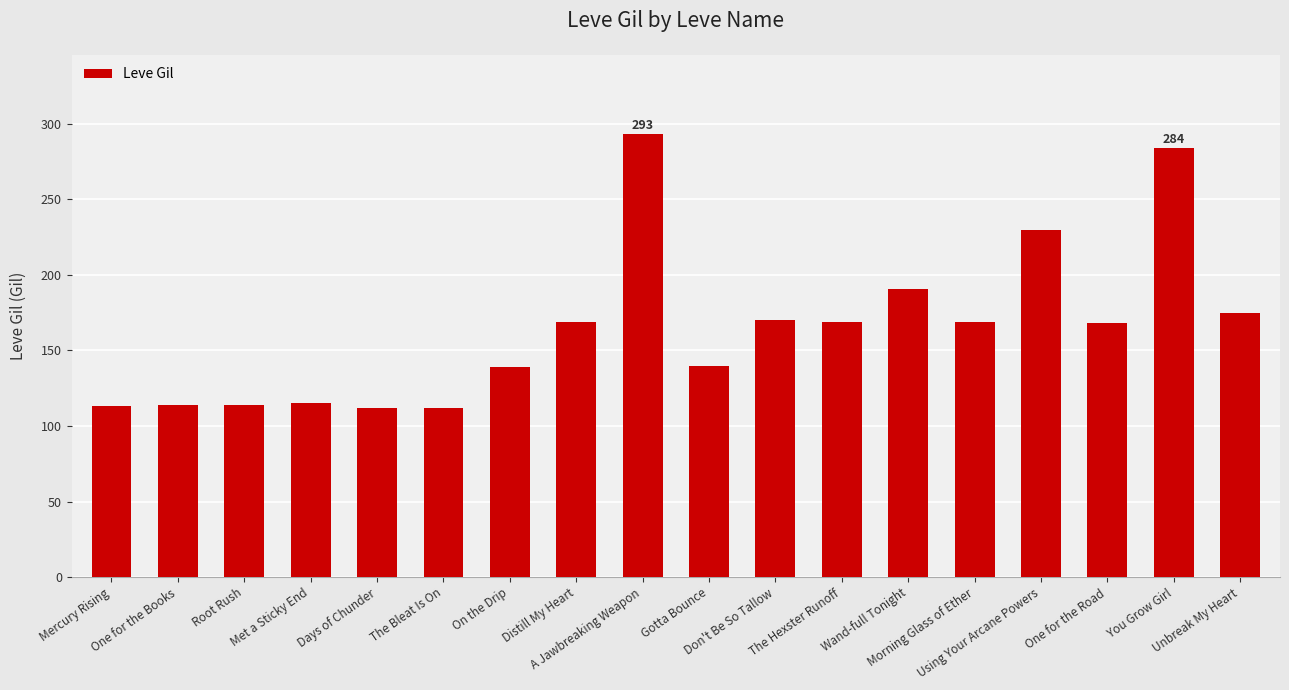

Are the bars horizontal?

No